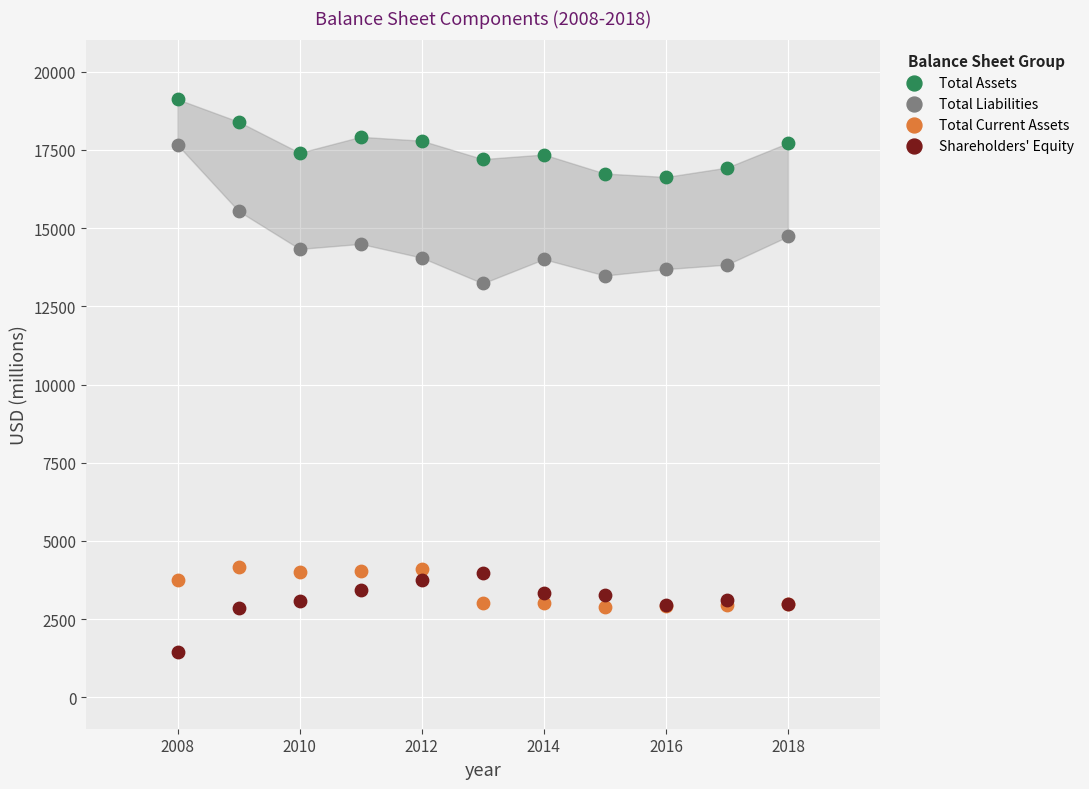

Across all series, what Y value is closest to 10287?

13233